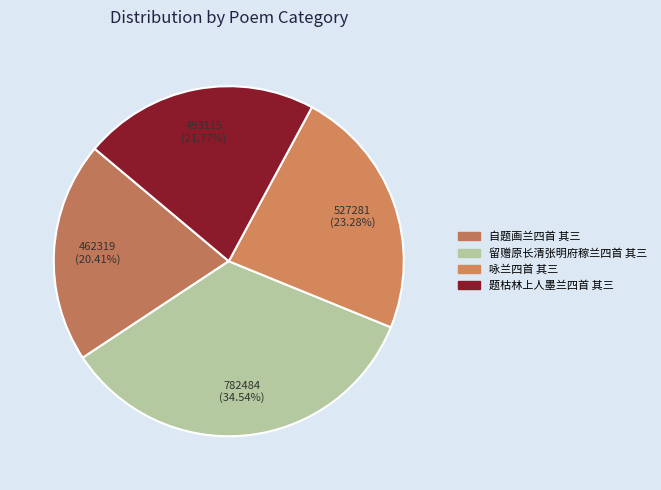

Count the number of slices in the pie.

4